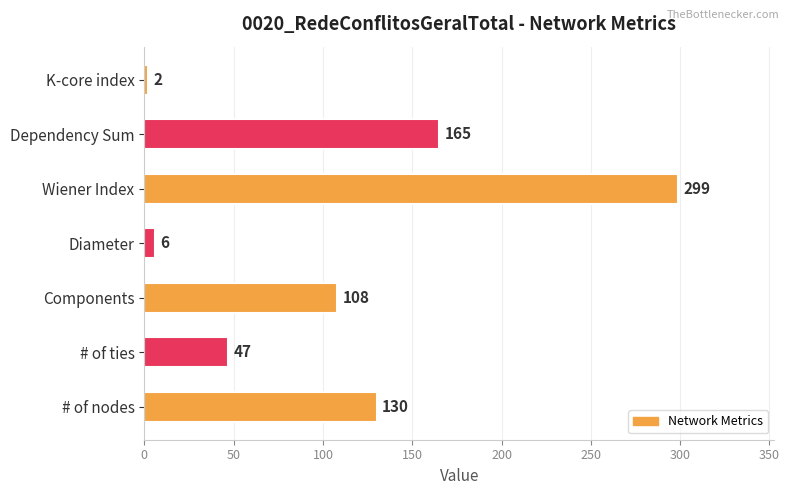

Reading top to bottom, list all the values displayed in this chart.

2	165	299	6	108	47	130